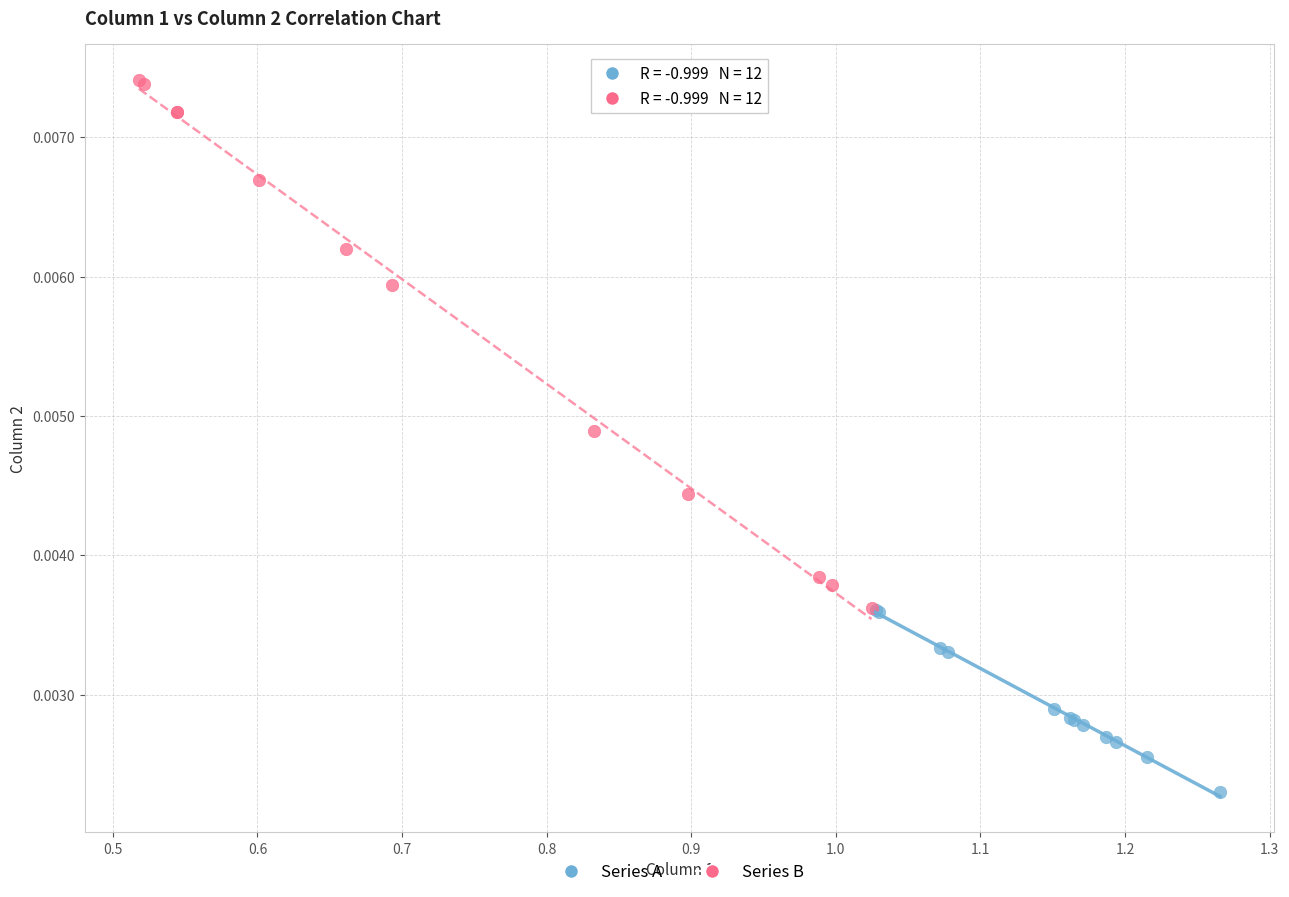

Which series contains the lowest Y value?

Series A